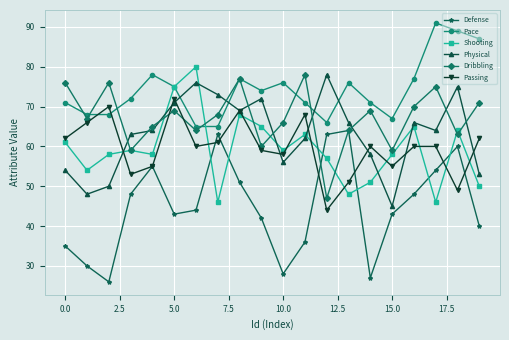

True or false: Shooting has more than 2 points higher than both neighbors.

True